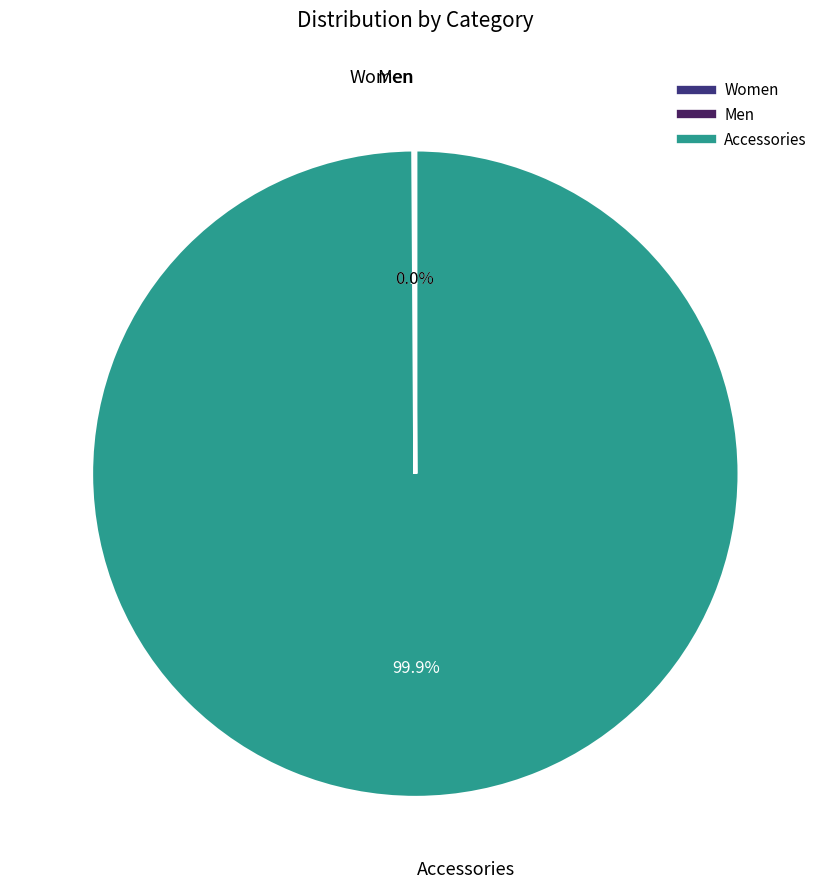

Is the sum of Men and Women greater than half?

No